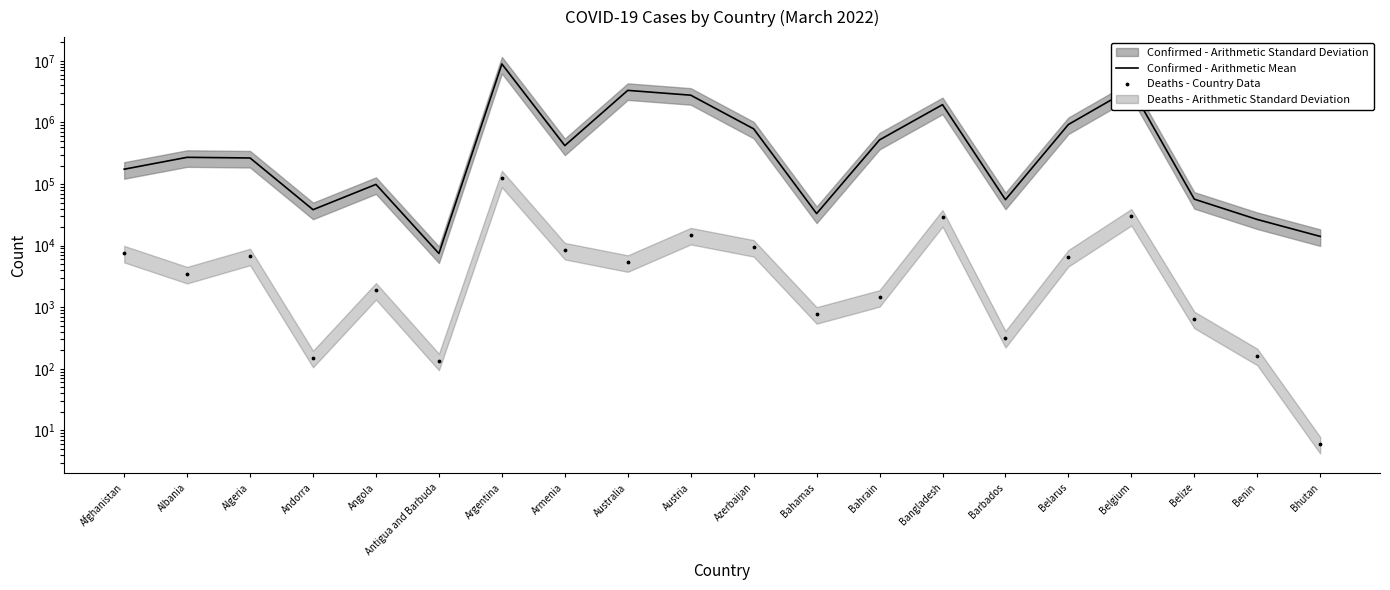

Which series has the largest Y range (max minus min)?

Confirmed - Arithmetic Mean